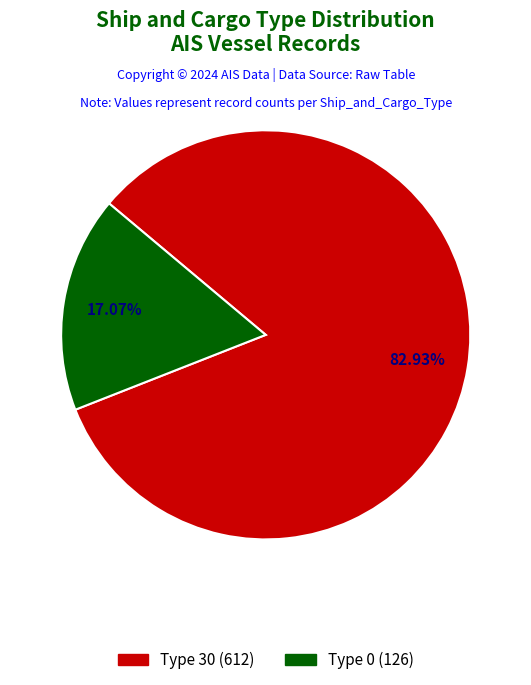

Which category accounts for the majority?

30